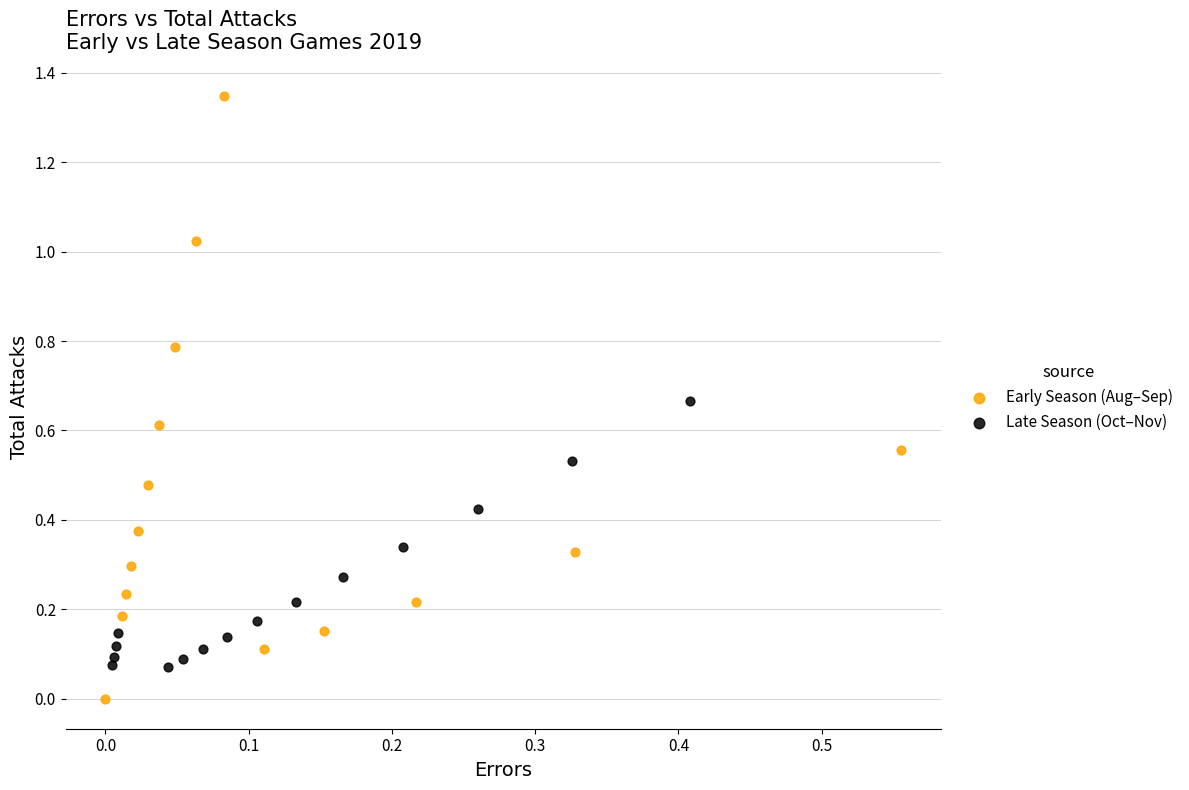

Which series contains the lowest Y value?

Early Season (Aug–Sep)